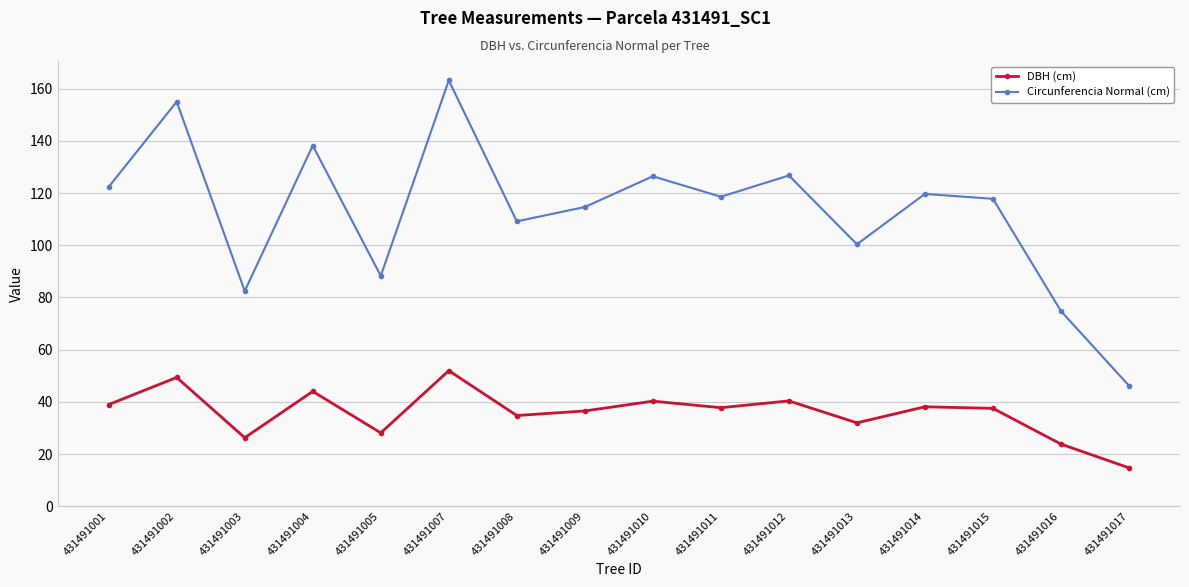

What is the highest value of the DBH (cm) series?

52.0